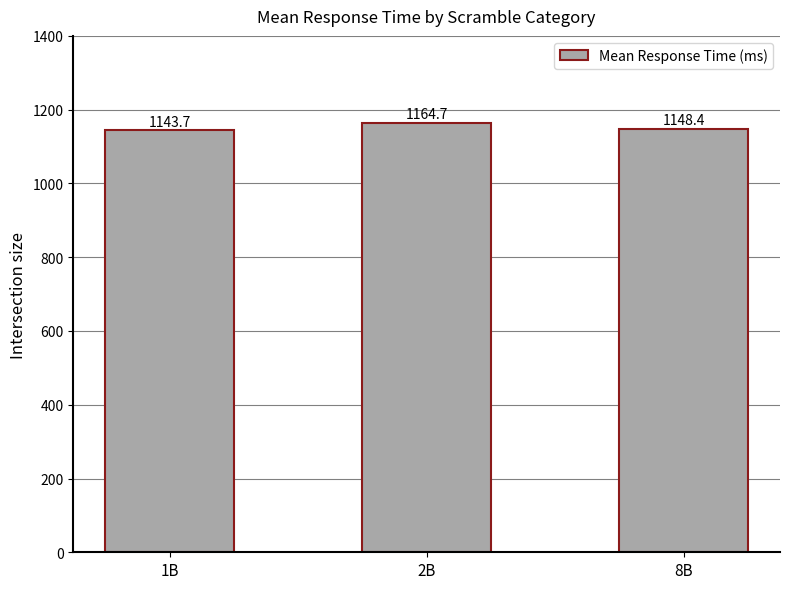

What is the greatest value displayed?

1164.7